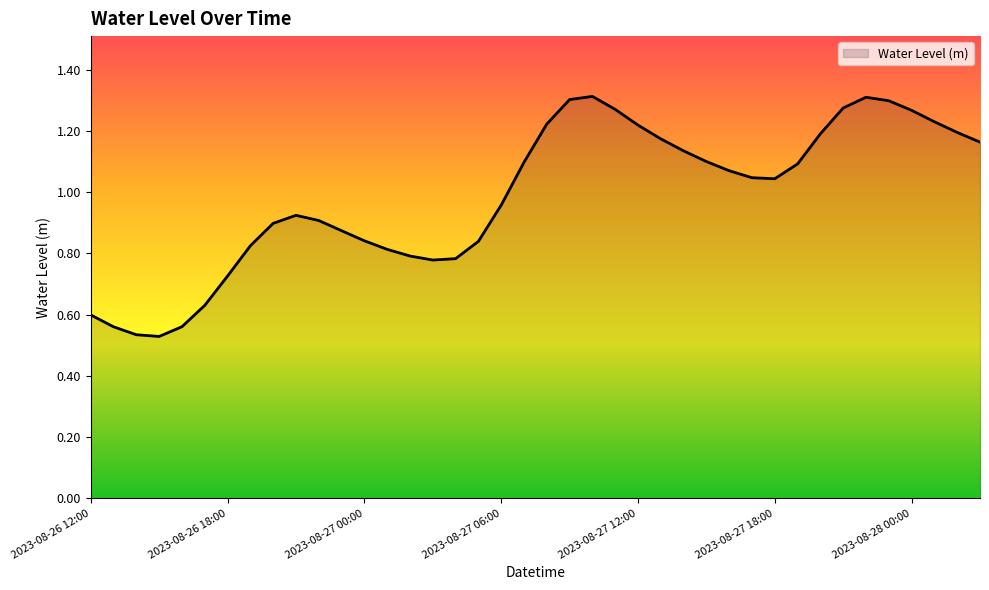

Reading left to right, extract all data points from this chart.

0.6	0.6	0.5	0.5	0.6	0.6	0.7	0.8	0.9	0.9	0.9	0.9	0.8	0.8	0.8	0.8	0.8	0.8	1.0	1.1	1.2	1.3	1.3	1.3	1.2	1.2	1.1	1.1	1.1	1.0	1.0	1.1	1.2	1.3	1.3	1.3	1.3	1.2	1.2	1.2